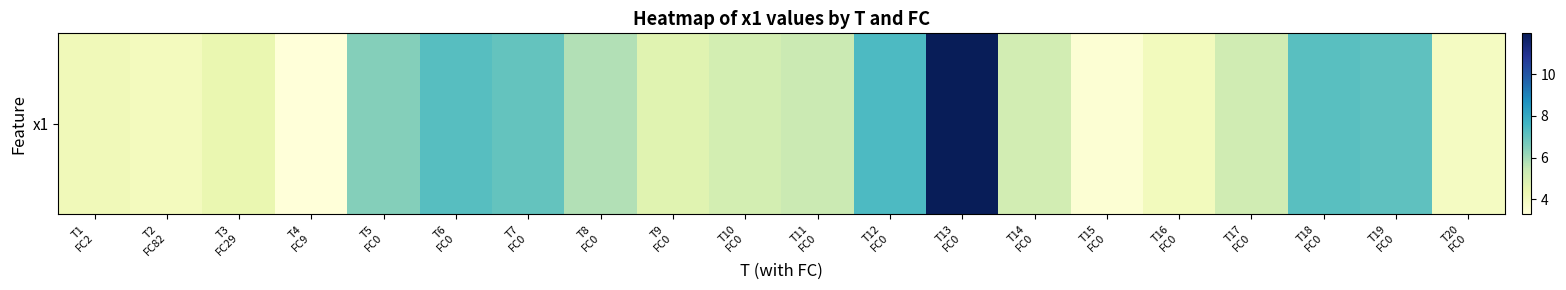

At which label does the data first exceed 5?

T5
FC0